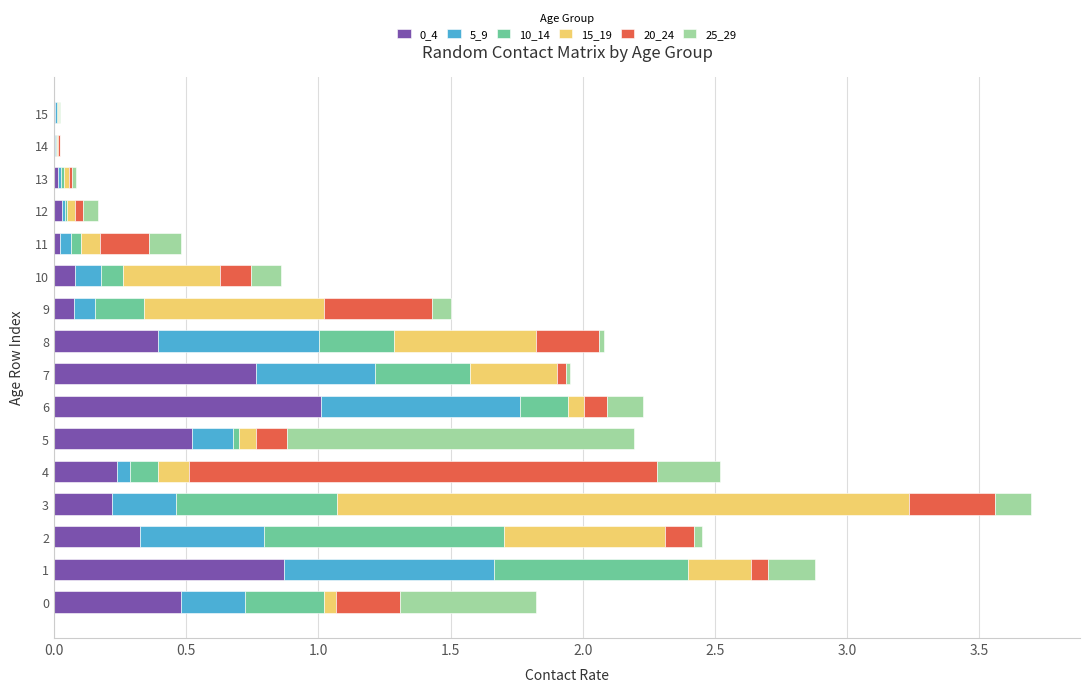

What is the total value across all series at 11?

0.5